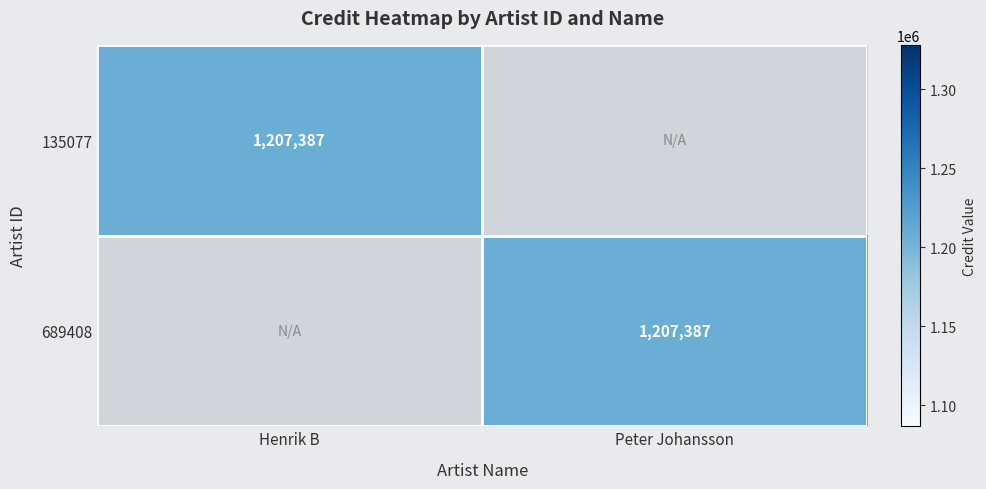

True or false: 135077 has a value of 1207387 at Henrik B.

True